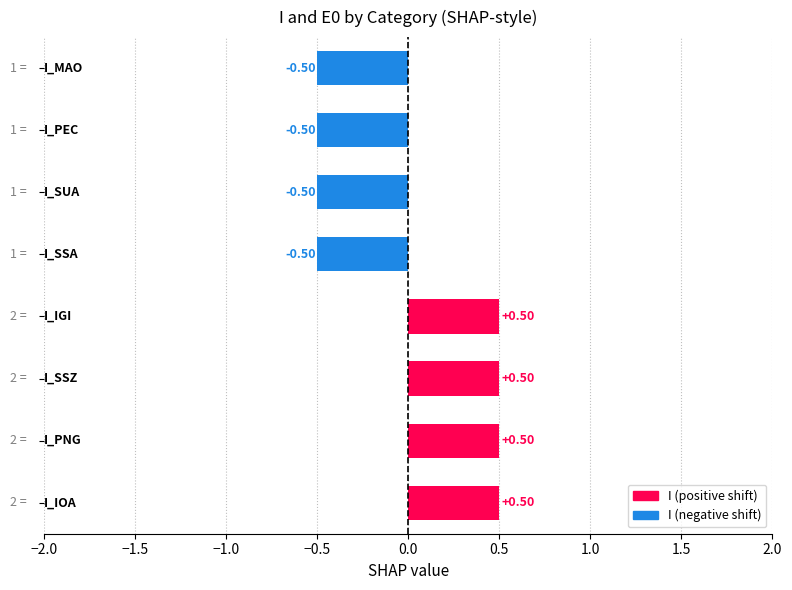

Count the number of values greater than 0.

4